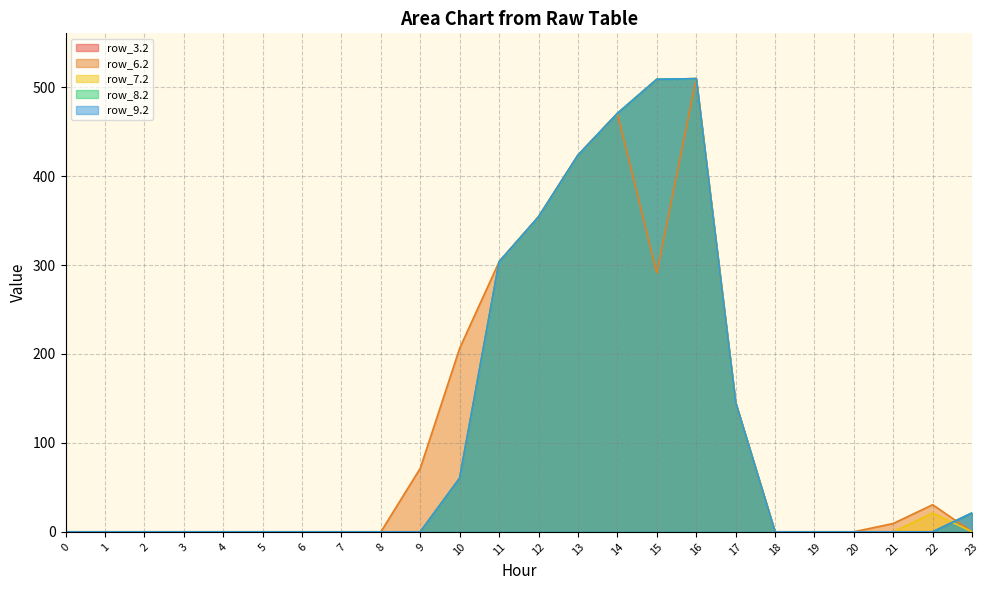

Reading right to left, extract all data points from this chart.

row_3.2: 23=21.2	22=0.0	21=0.0	20=0.0	19=0.0	18=0.0	17=145.4	16=509.6	15=508.8	14=470.4	13=423.4	12=354.2	11=303.6	10=60.4	9=0.0	8=0.0	7=0.0	6=0.0	5=0.0	4=0.0	3=0.0	2=0.0	1=0.0	0=0.0
row_6.2: 23=0.0	22=30.4	21=9.4	20=0.0	19=0.0	18=0.0	17=145.4	16=509.6	15=291.2	14=470.4	13=423.4	12=354.2	11=303.6	10=206.5	9=71.5	8=0.0	7=0.0	6=0.0	5=0.0	4=0.0	3=0.0	2=0.0	1=0.0	0=0.0
row_7.2: 23=0.0	22=21.2	21=0.0	20=0.0	19=0.0	18=0.0	17=145.4	16=509.6	15=508.8	14=470.4	13=423.4	12=354.2	11=303.6	10=60.4	9=0.0	8=0.0	7=0.0	6=0.0	5=0.0	4=0.0	3=0.0	2=0.0	1=0.0	0=0.0
row_8.2: 23=21.2	22=0.0	21=0.0	20=0.0	19=0.0	18=0.0	17=145.4	16=509.6	15=508.8	14=470.4	13=423.4	12=354.2	11=303.6	10=60.4	9=0.0	8=0.0	7=0.0	6=0.0	5=0.0	4=0.0	3=0.0	2=0.0	1=0.0	0=0.0
row_9.2: 23=21.2	22=0.0	21=0.0	20=0.0	19=0.0	18=0.0	17=145.4	16=509.6	15=508.8	14=470.4	13=423.4	12=354.2	11=303.6	10=60.4	9=0.0	8=0.0	7=0.0	6=0.0	5=0.0	4=0.0	3=0.0	2=0.0	1=0.0	0=0.0